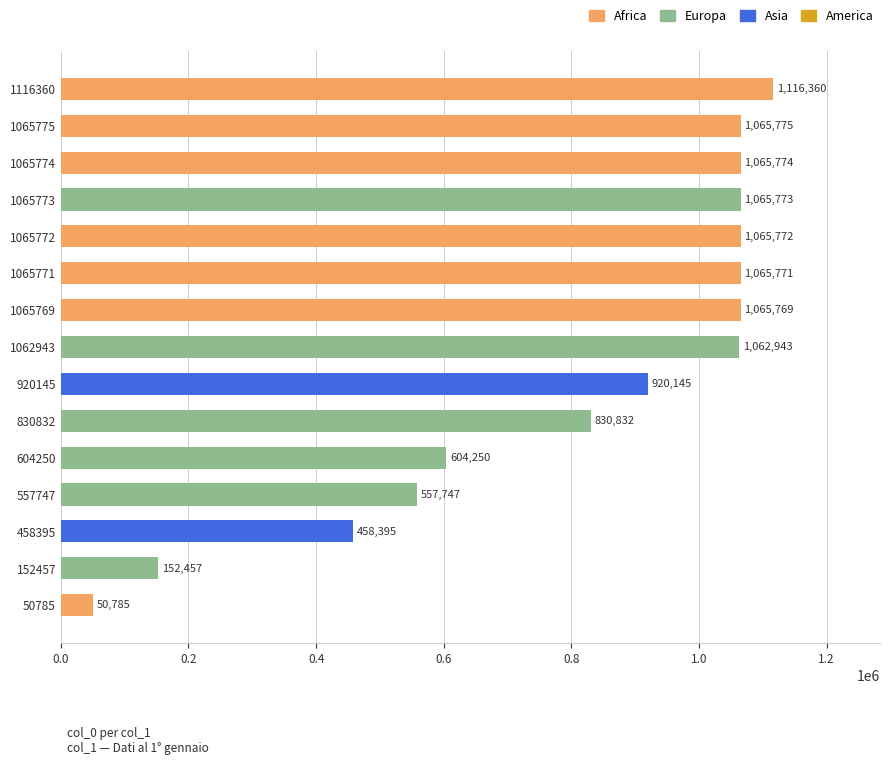

What is the change in value from 152457 to 1065772?

+913315